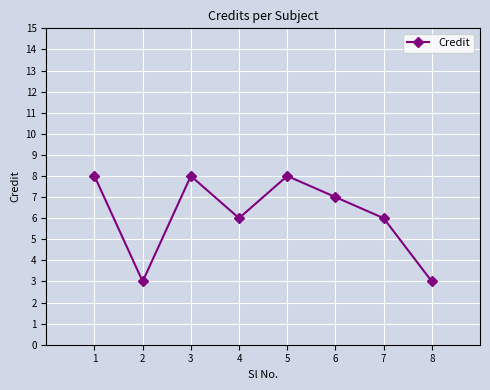

What is the sum of all values?

49